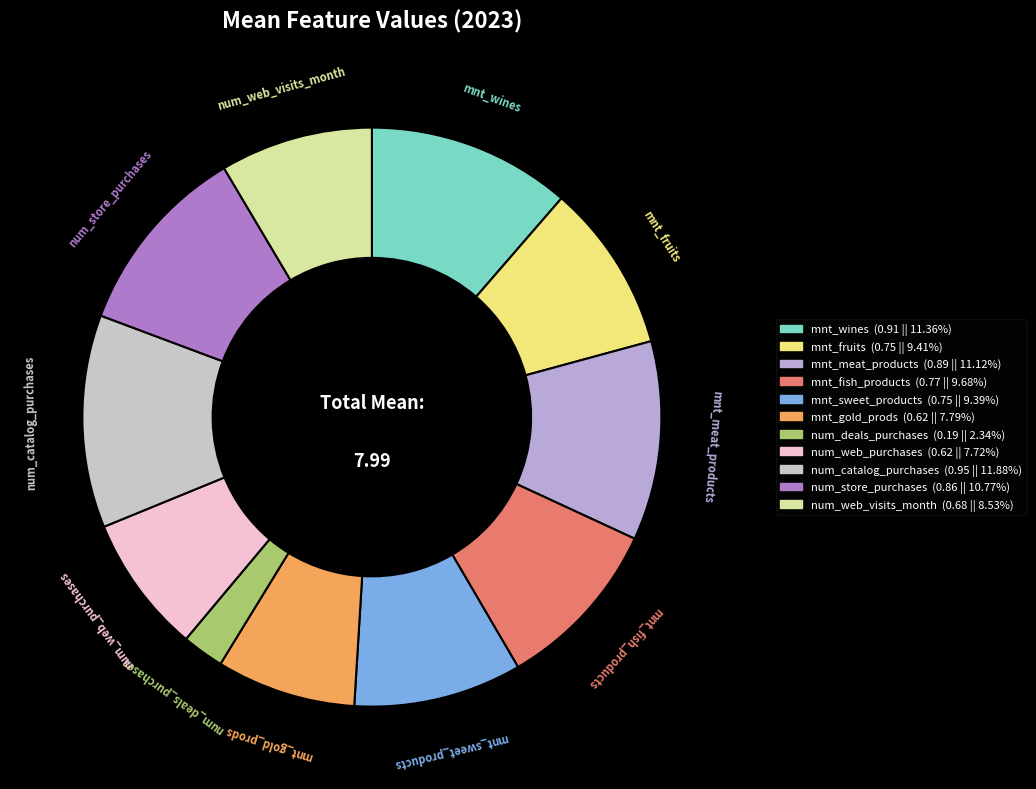

Combined, do mnt_gold_prods and num_store_purchases account for over 50%?

No